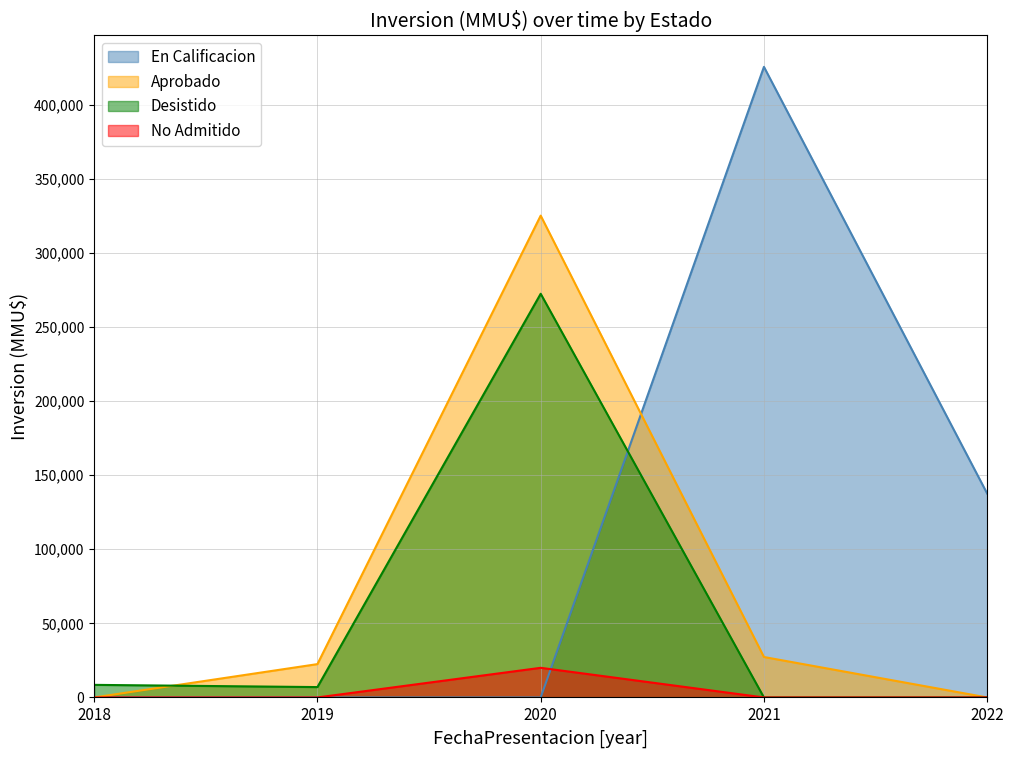

True or false: Aprobado and En Calificacion cross at least once.

True